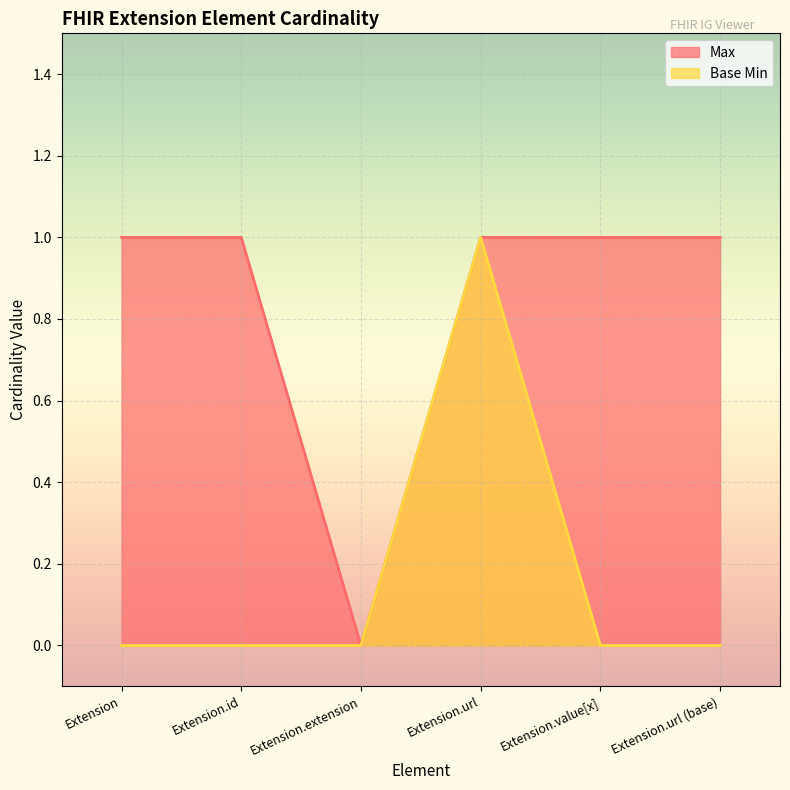

Where is Base Min nearest to the value 0?

Extension